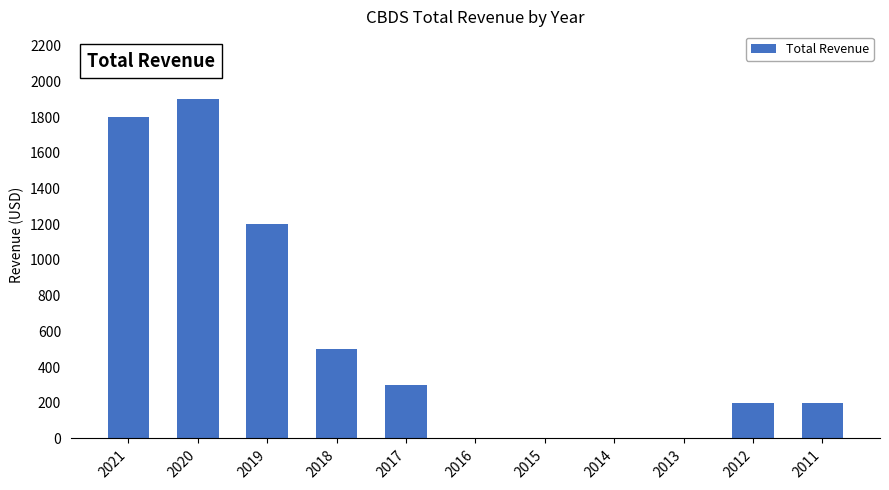

What is the sum of all values?

6100